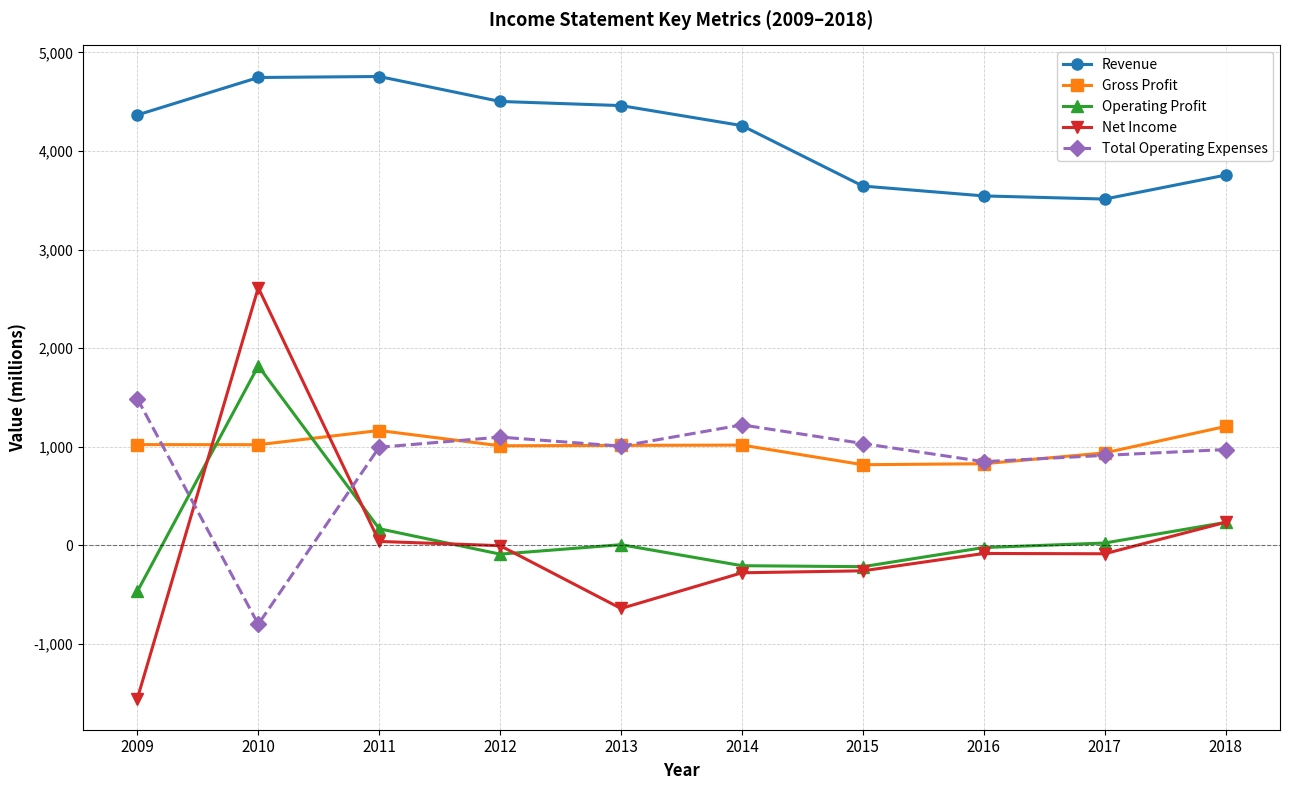

Which series changed the most between 2011 and 2017?

Revenue